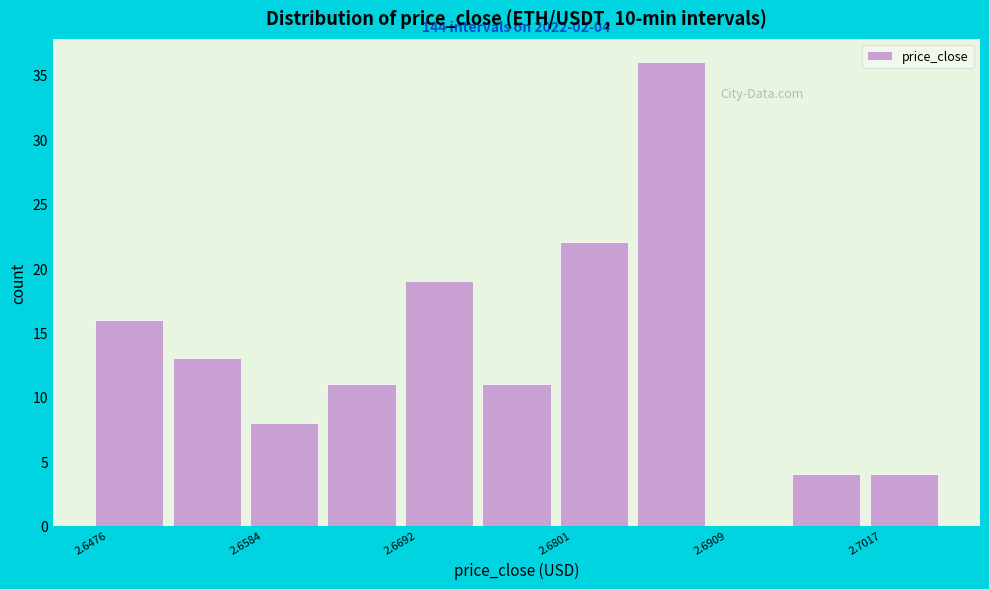

Read against the x-axis, roughly where is the centre of the tallest bar?

2.688